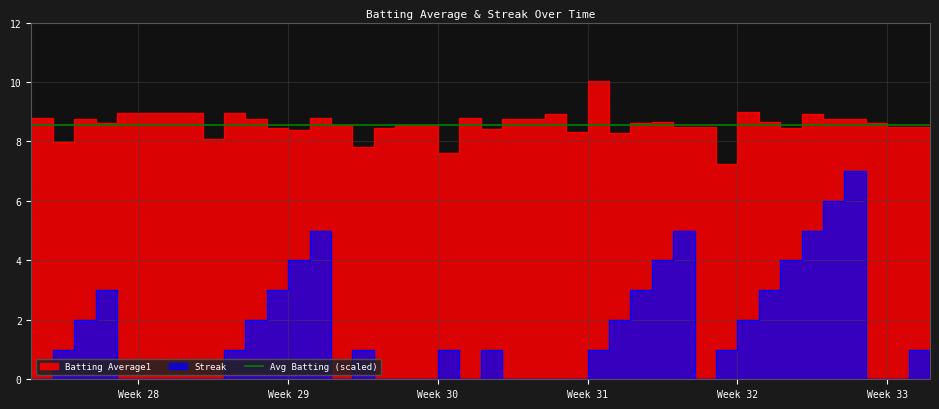

The Streak series shows -2.1 at 2010-07-25. True or false?

False